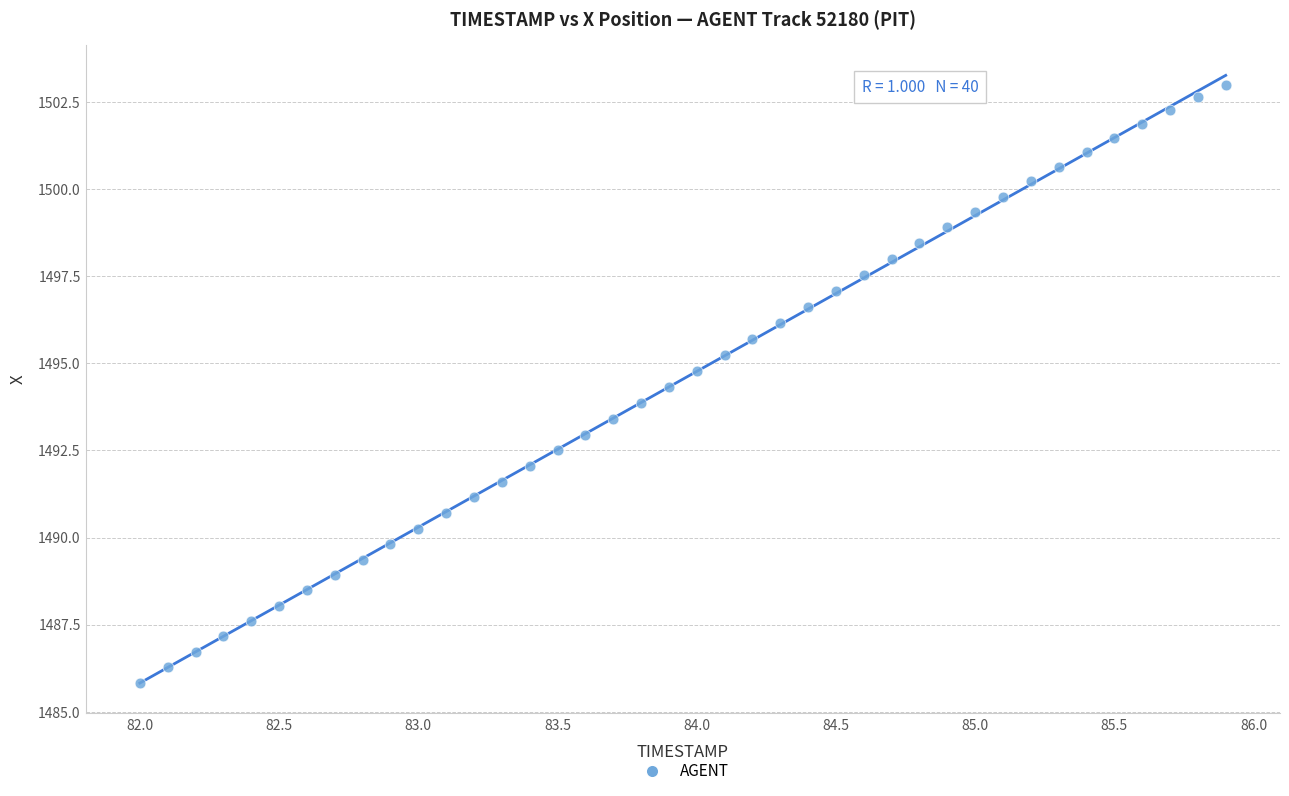

What is the range of Y values (max minus min)?

17.2